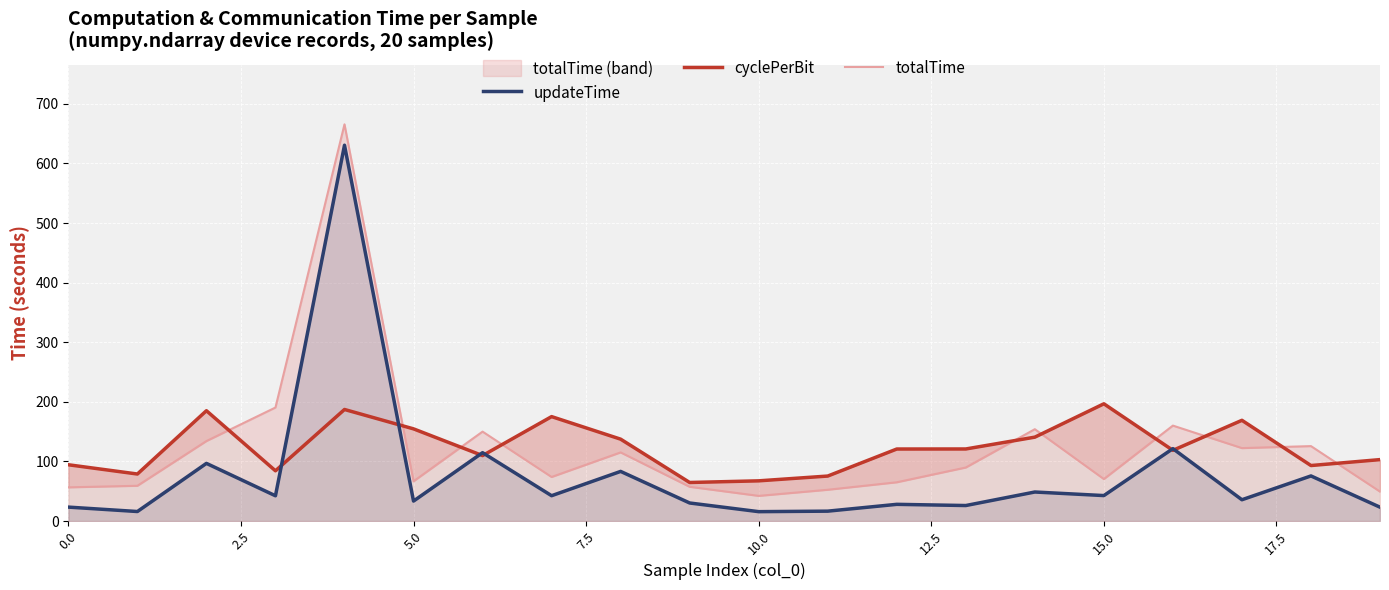

What is the highest value of the updateTime series?

630.5